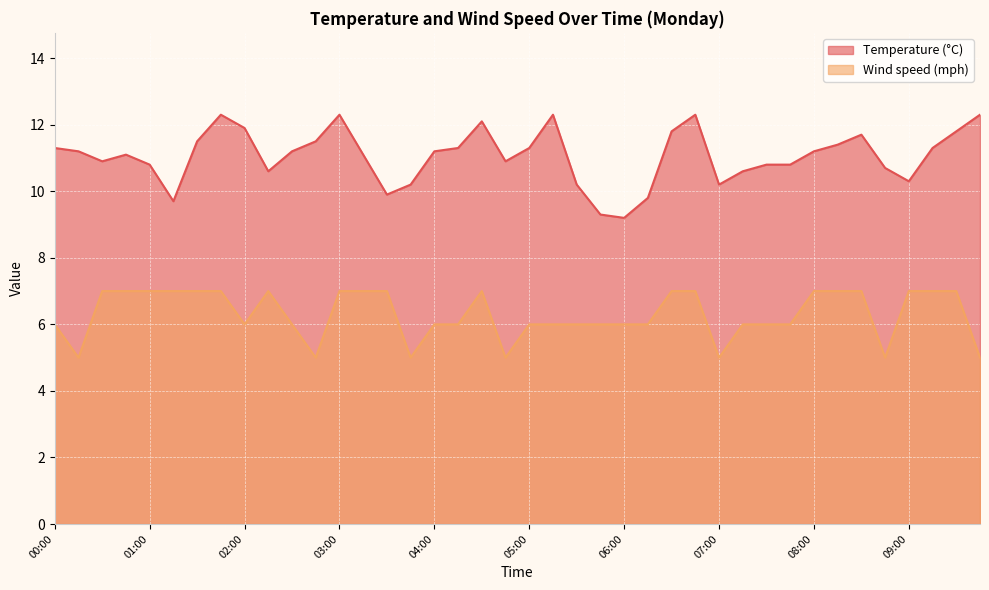

True or false: Wind speed (mph) and Temperature (°C) cross at least once.

False